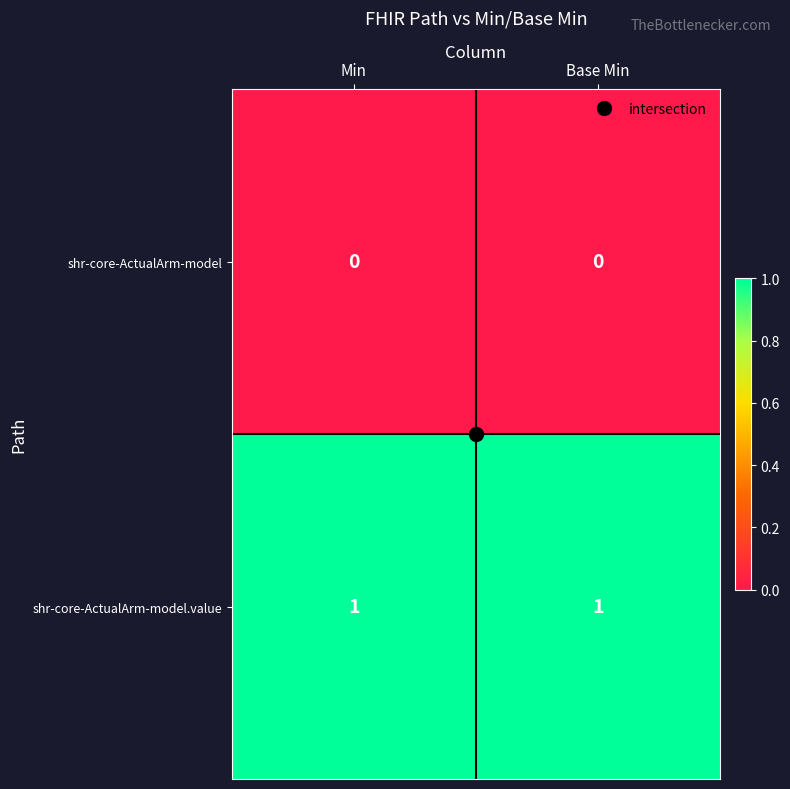

List the series in order of their peak value, highest first.

shr-core-ActualArm-model.value, shr-core-ActualArm-model